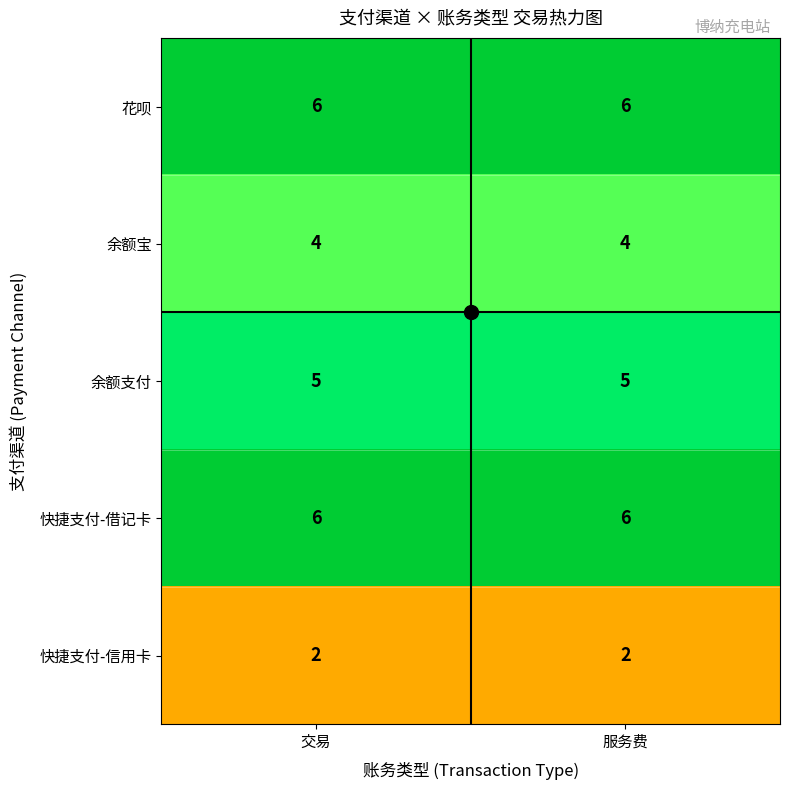

Count the number of categories in the chart.

2